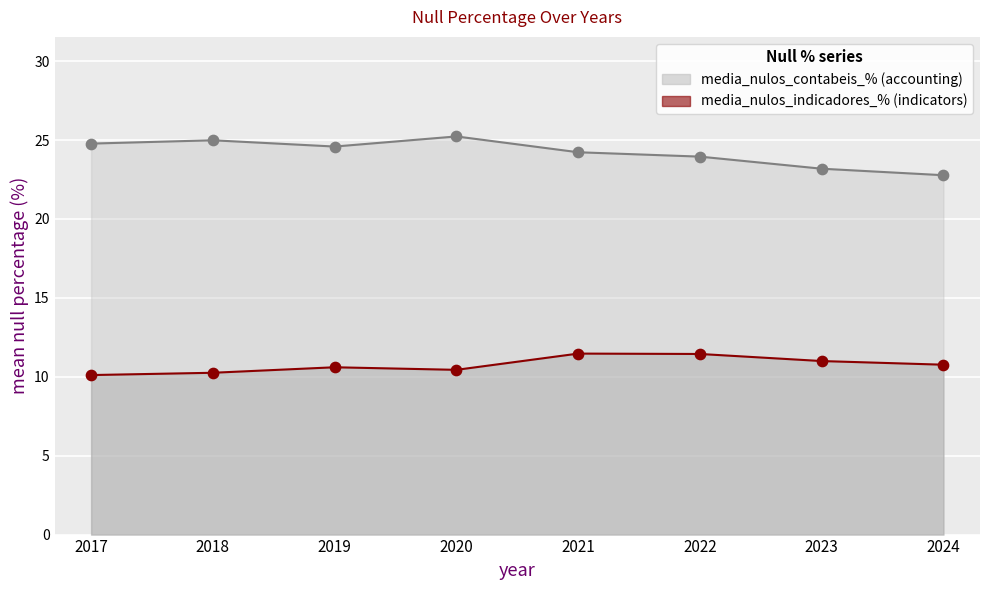

At which category is the sum across all series the highest?

2021